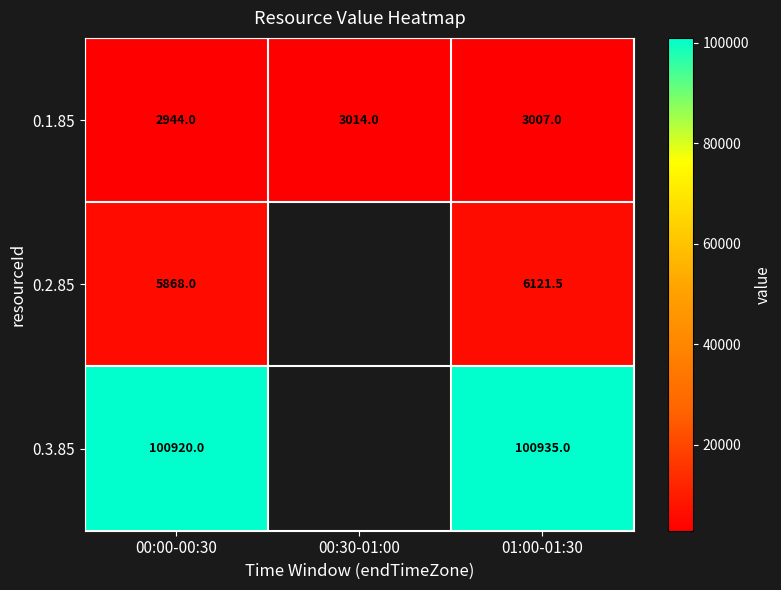

Count the number of categories in the chart.

3